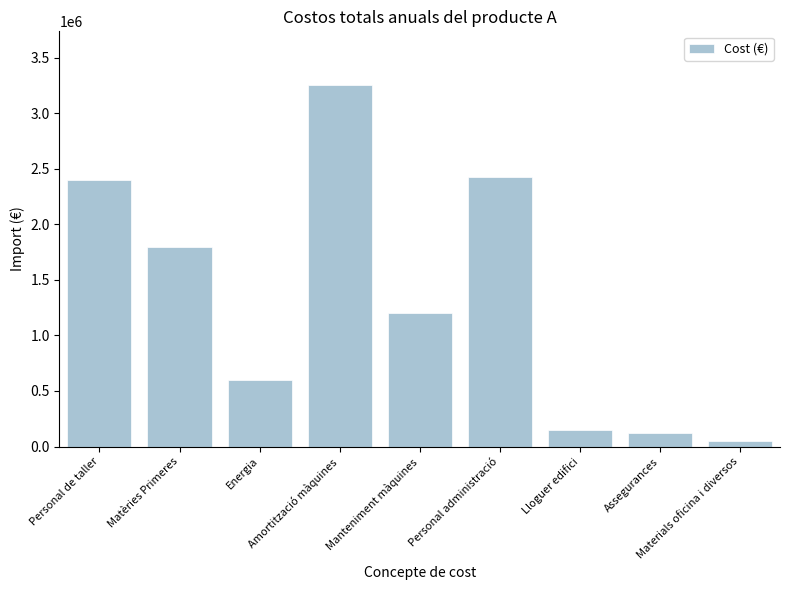

What is the difference between the maximum and second lowest values?

3125000